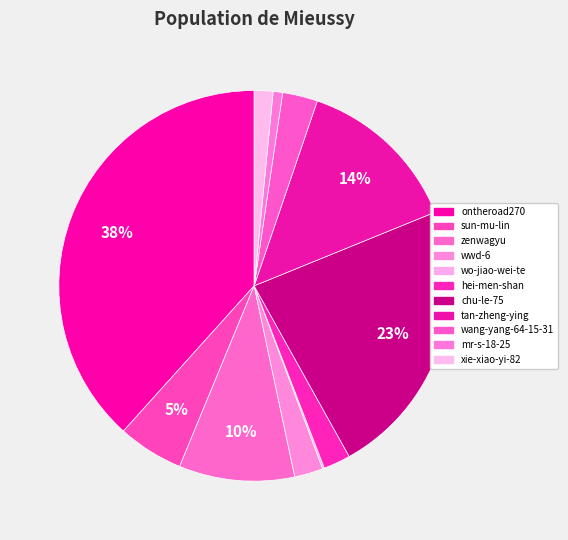

Does hei-men-shan represent more than half of the total?

No